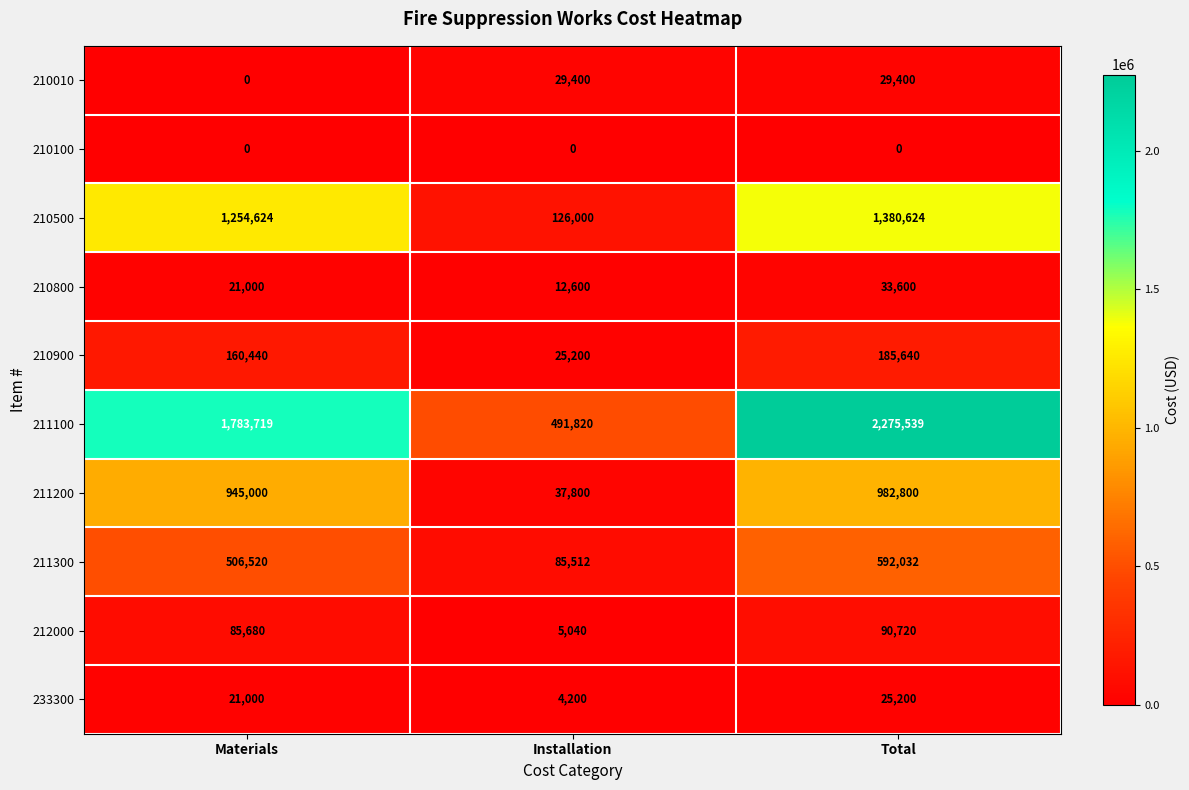

Between Materials and Installation, which series saw the biggest shift?

211100